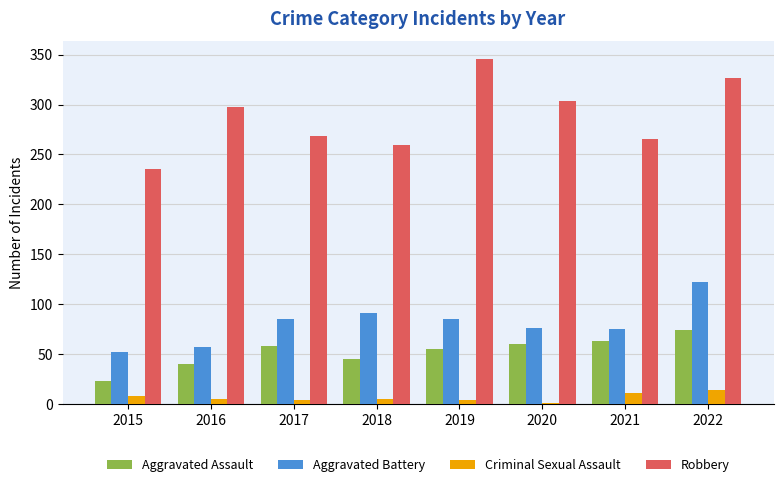

What is the highest value of the Aggravated Battery series?

122